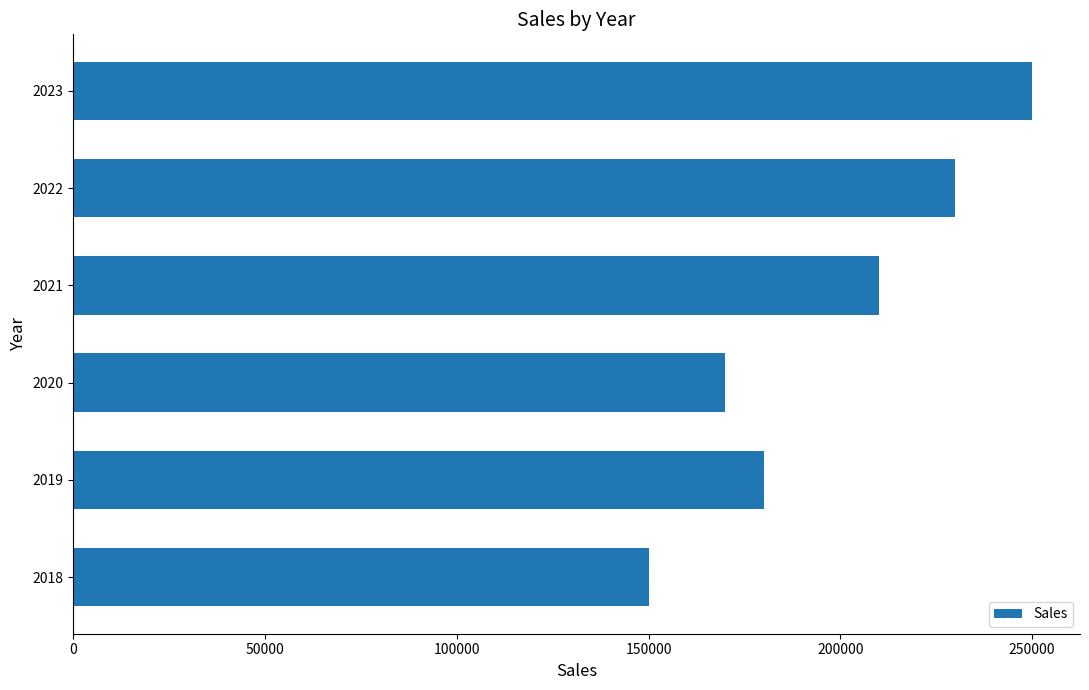

What is the sum of all values?

1190000